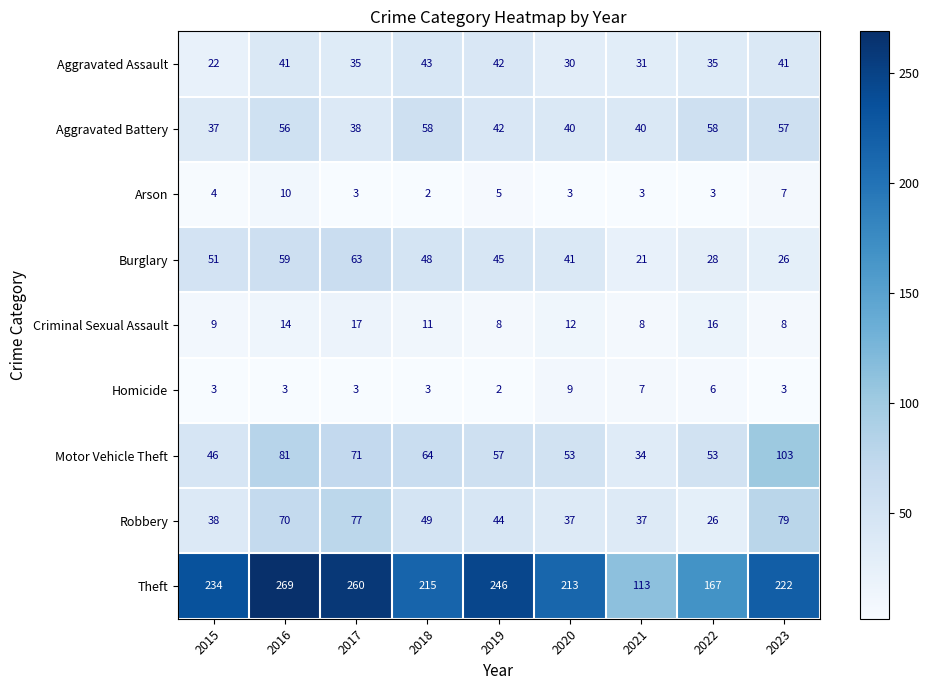

Which series has the largest range (max minus min)?

Theft